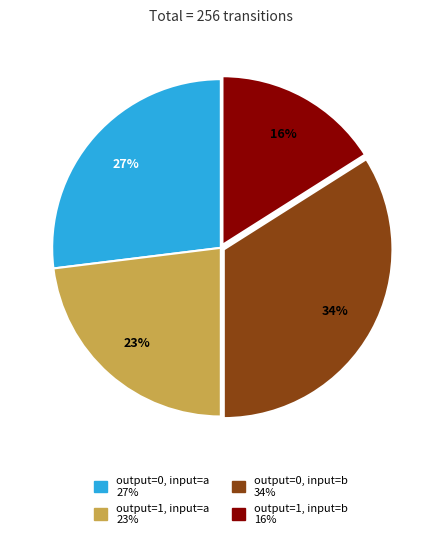

To the nearest percent, what portion does output=0, input=b represent?

34%